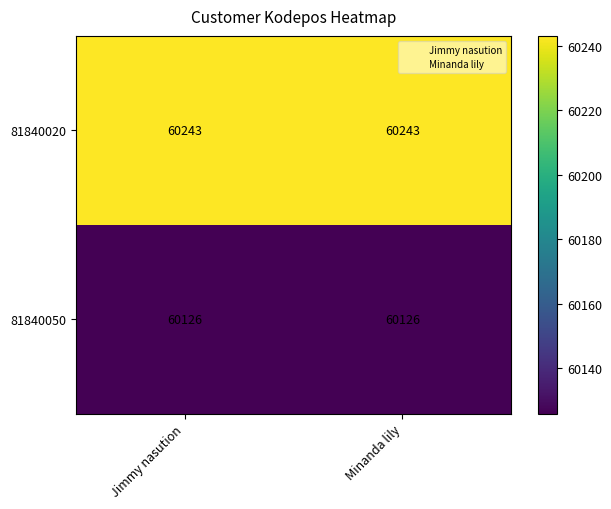

What is the difference between the highest and lowest values at Minanda lily?

117